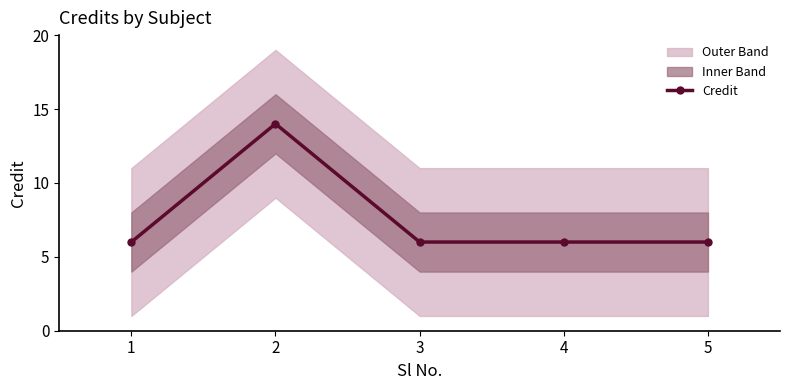

Reading left to right, transcribe all the data shown in this chart.

1=6	2=14	3=6	4=6	5=6